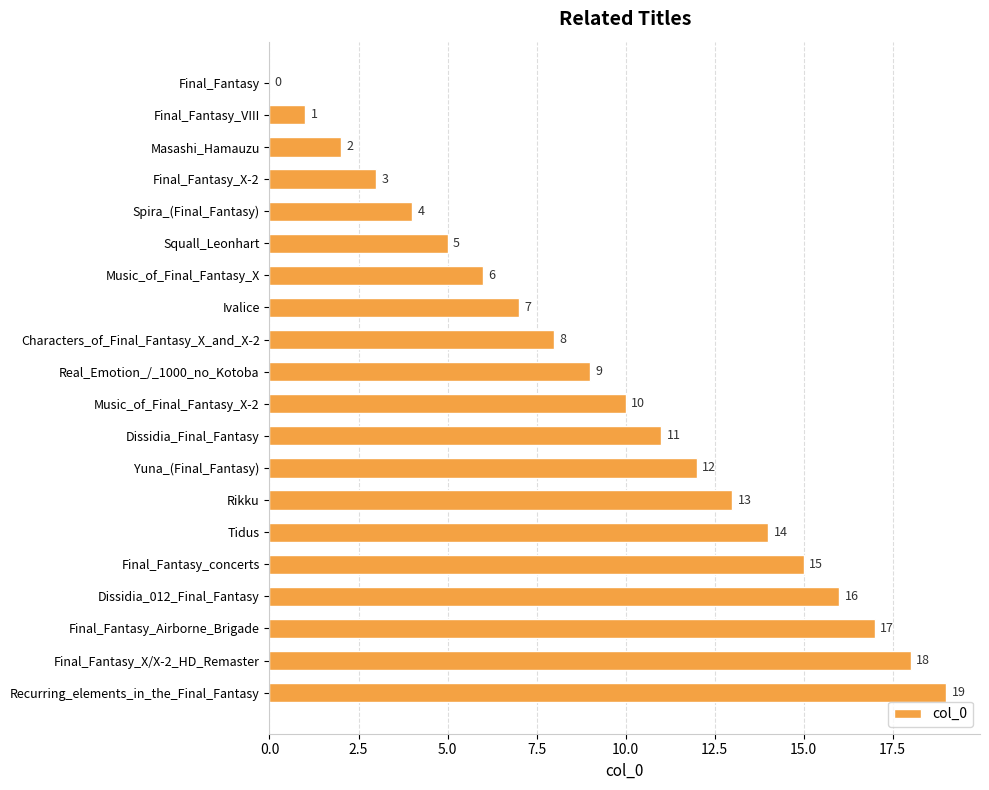

Count the number of categories in the chart.

20